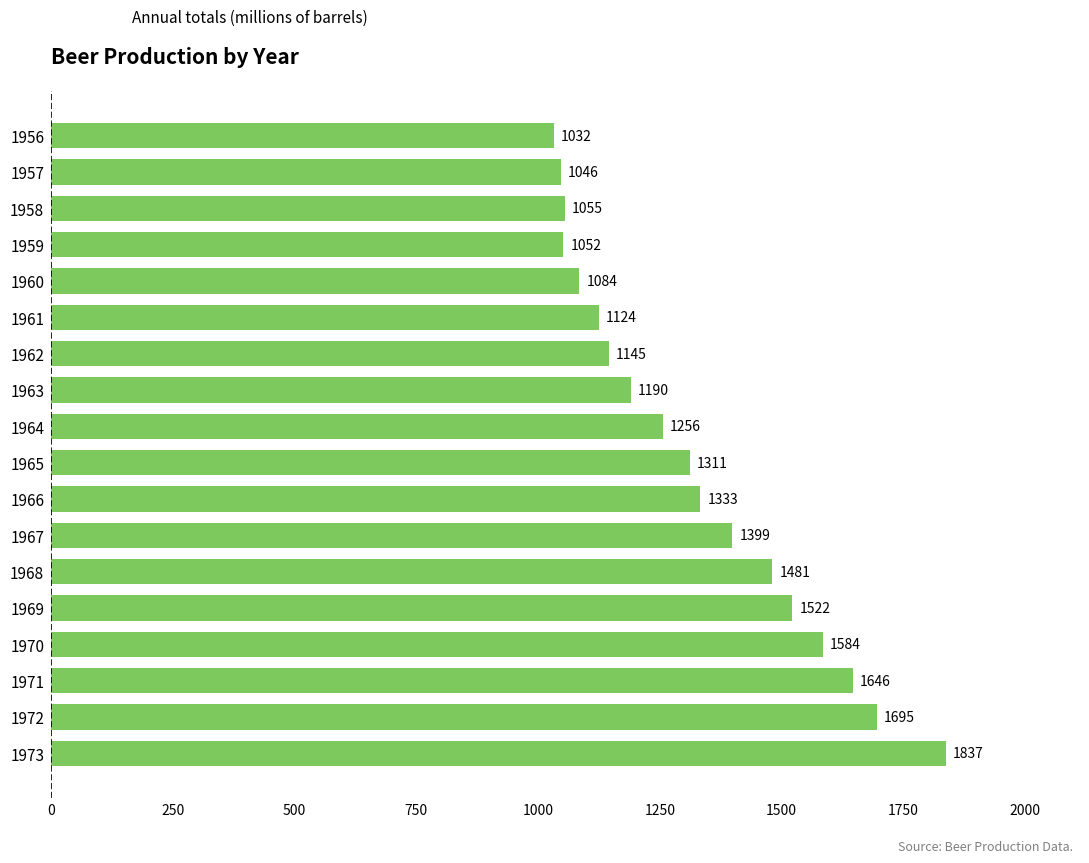

Rank the categories by value from lowest to highest.

1956, 1957, 1959, 1958, 1960, 1961, 1962, 1963, 1964, 1965, 1966, 1967, 1968, 1969, 1970, 1971, 1972, 1973